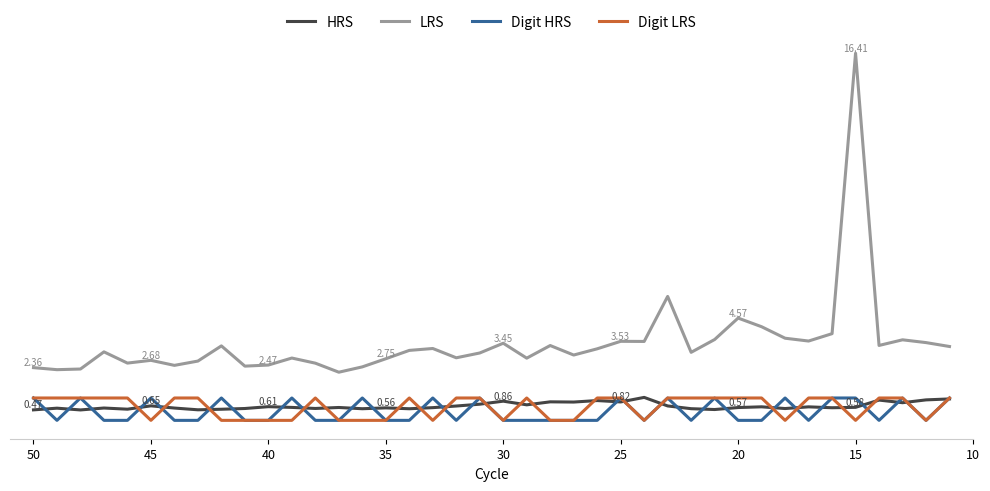

What is the total value across all series at 45?

4.1